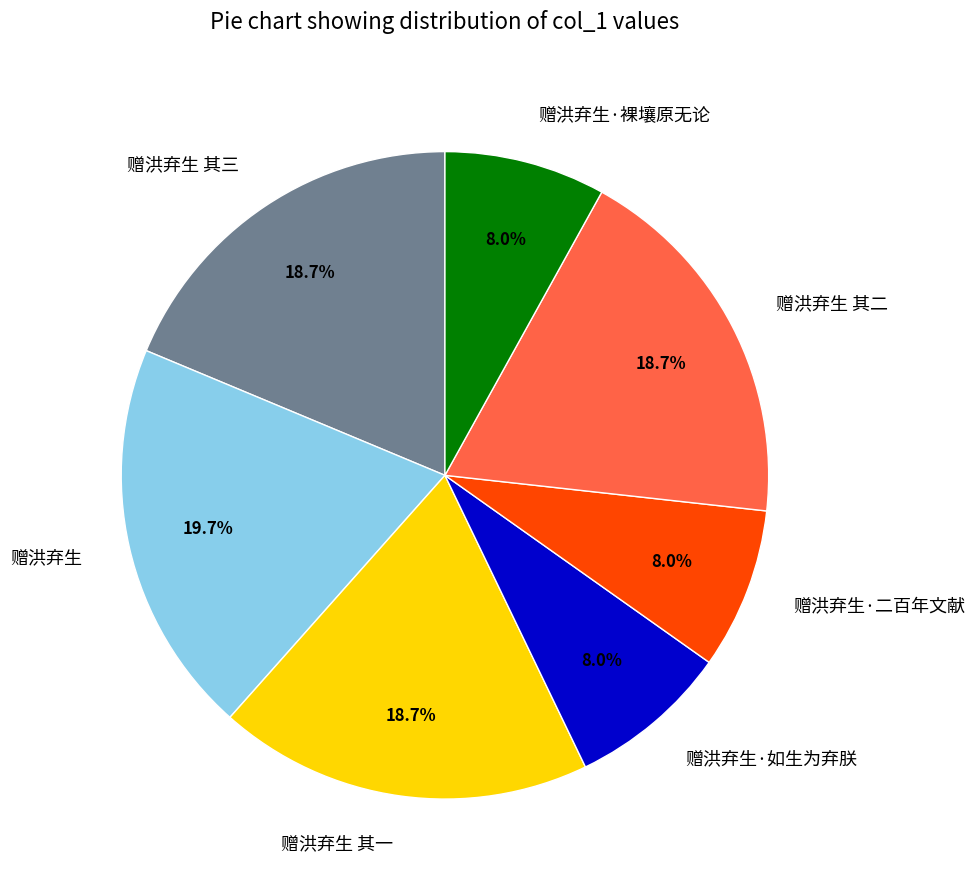

To the nearest percent, what is the average slice percentage?

14%